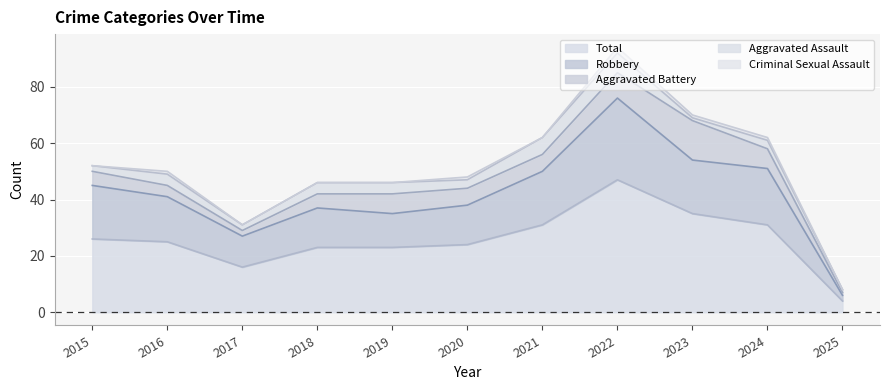

True or false: Aggravated Assault and Total intersect in this chart.

False